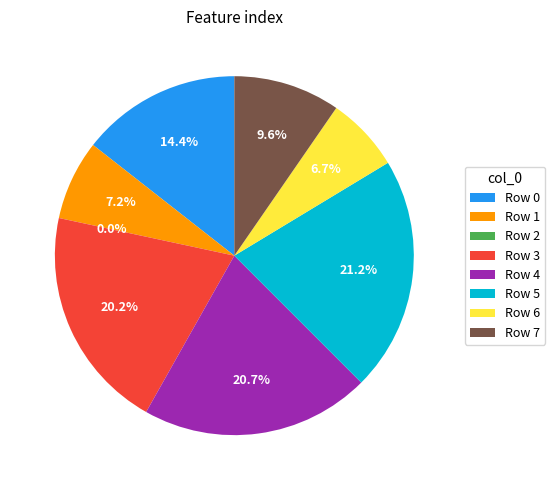

Which slice is the smallest?

Row 2